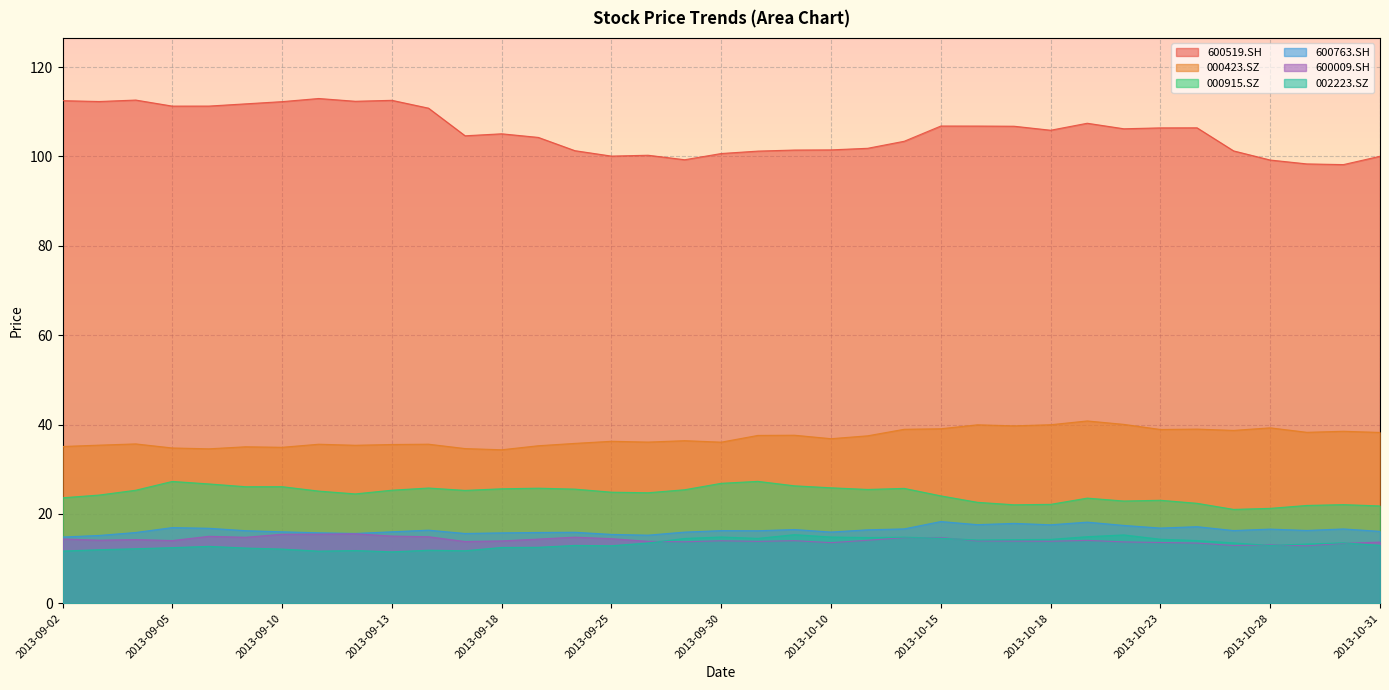

What is the difference between the second highest and second lowest values in the 000915.SZ series?

6.0